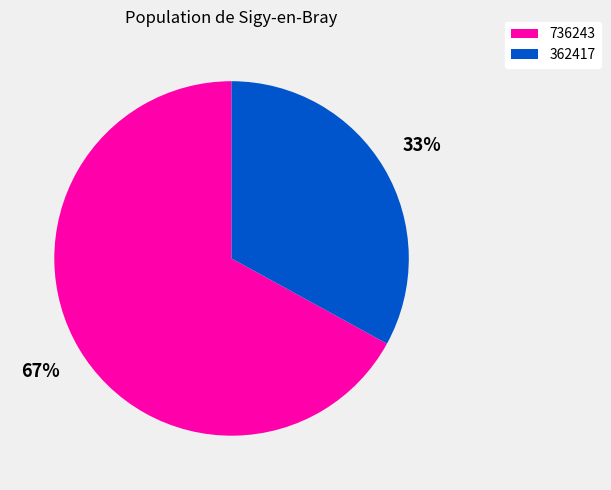

How many slices are in this pie chart?

2